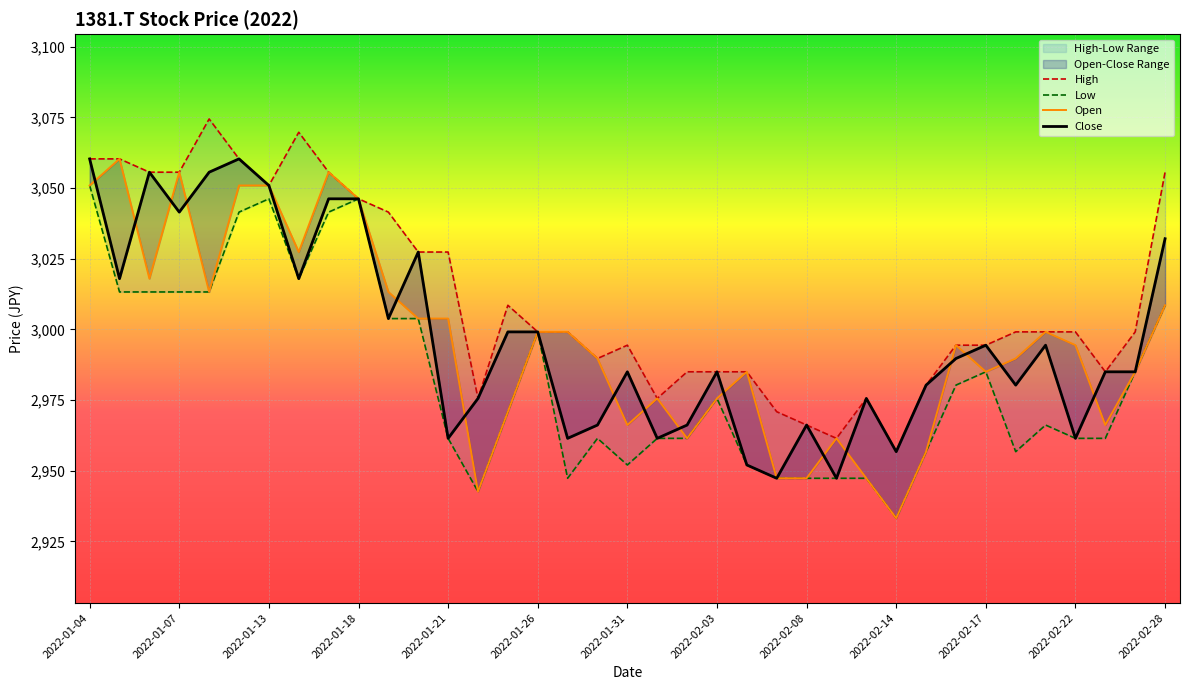

Which series has the largest range (max minus min)?

Open